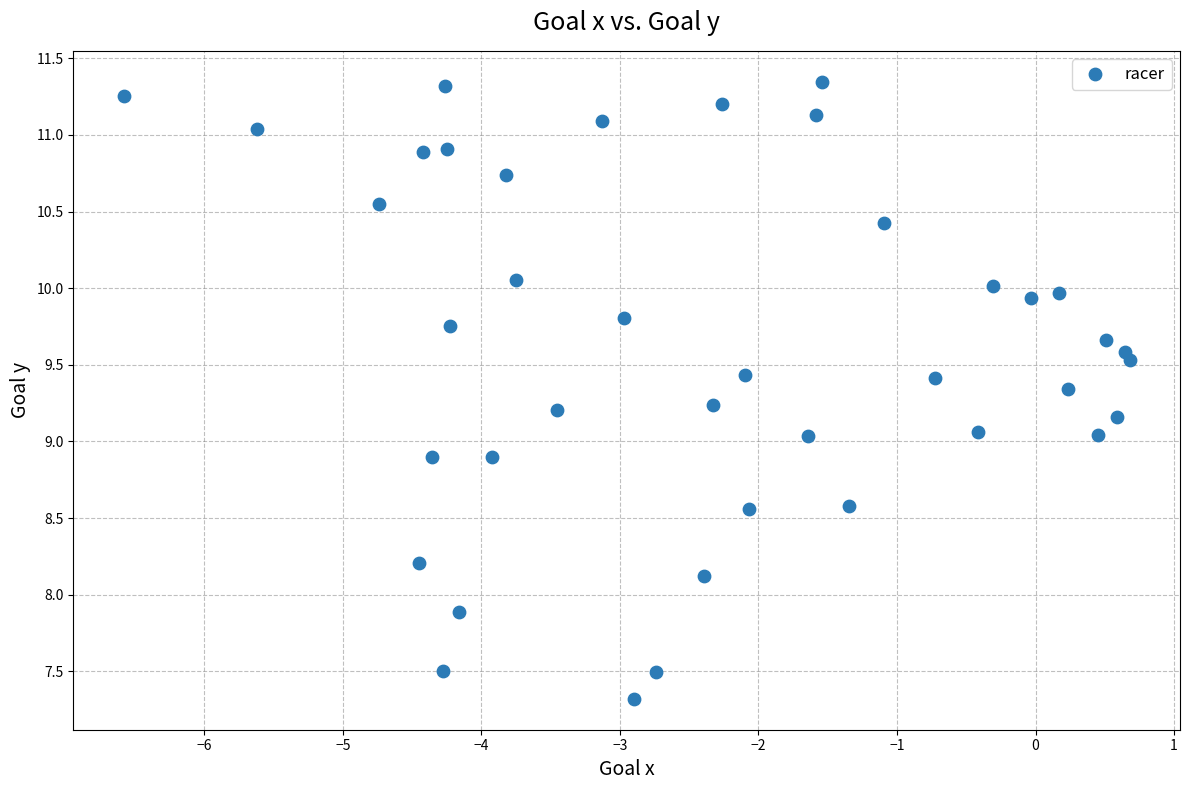

What is the range of Y values (max minus min)?

4.0